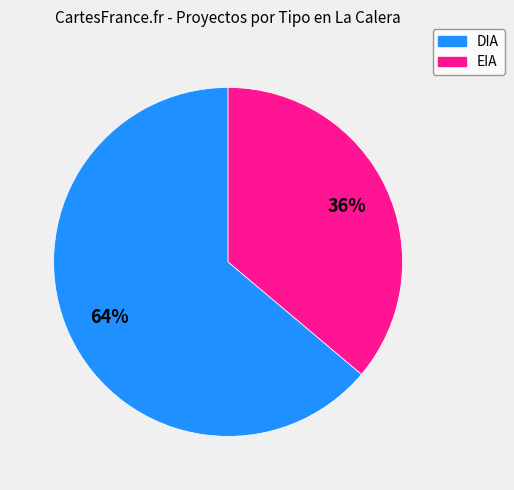

Combined, do DIA and EIA account for over 50%?

Yes